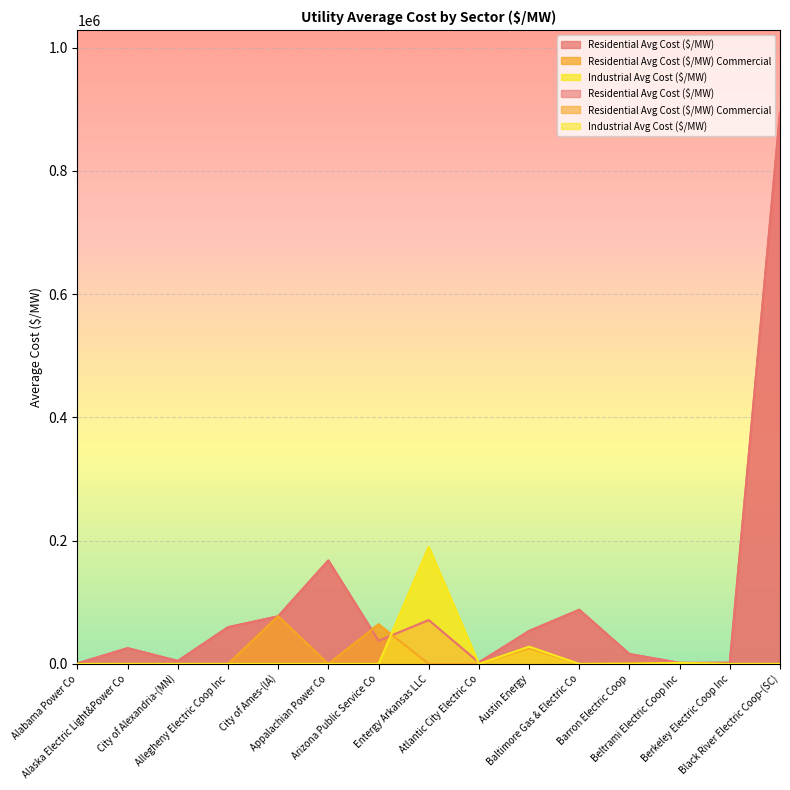

What is the sum of all Residential Avg Cost ($/MW) Commercial values?

170272.0